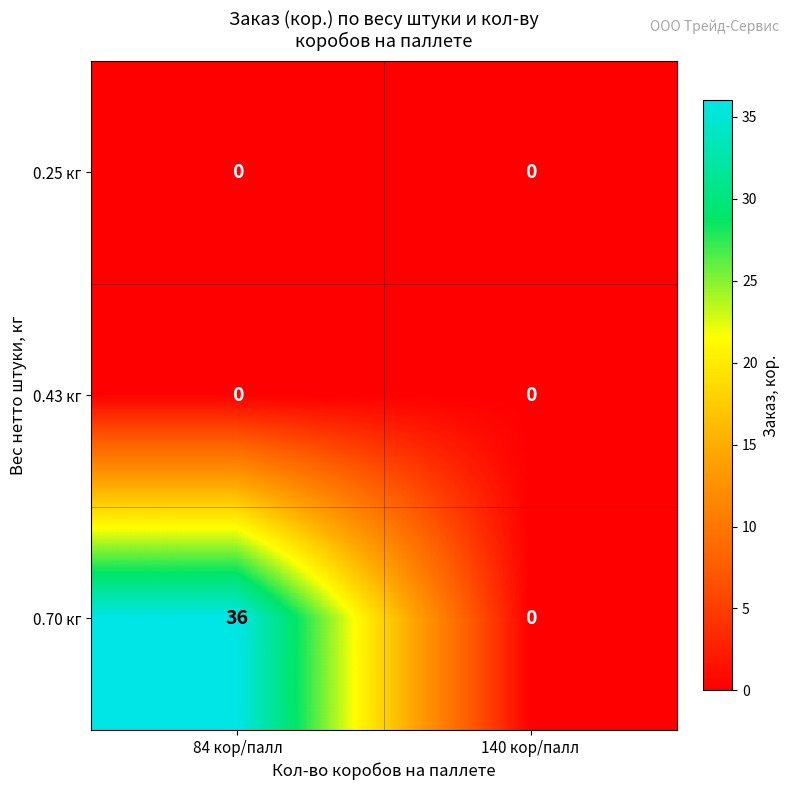

Which series has the largest total across all categories?

0.70 кг